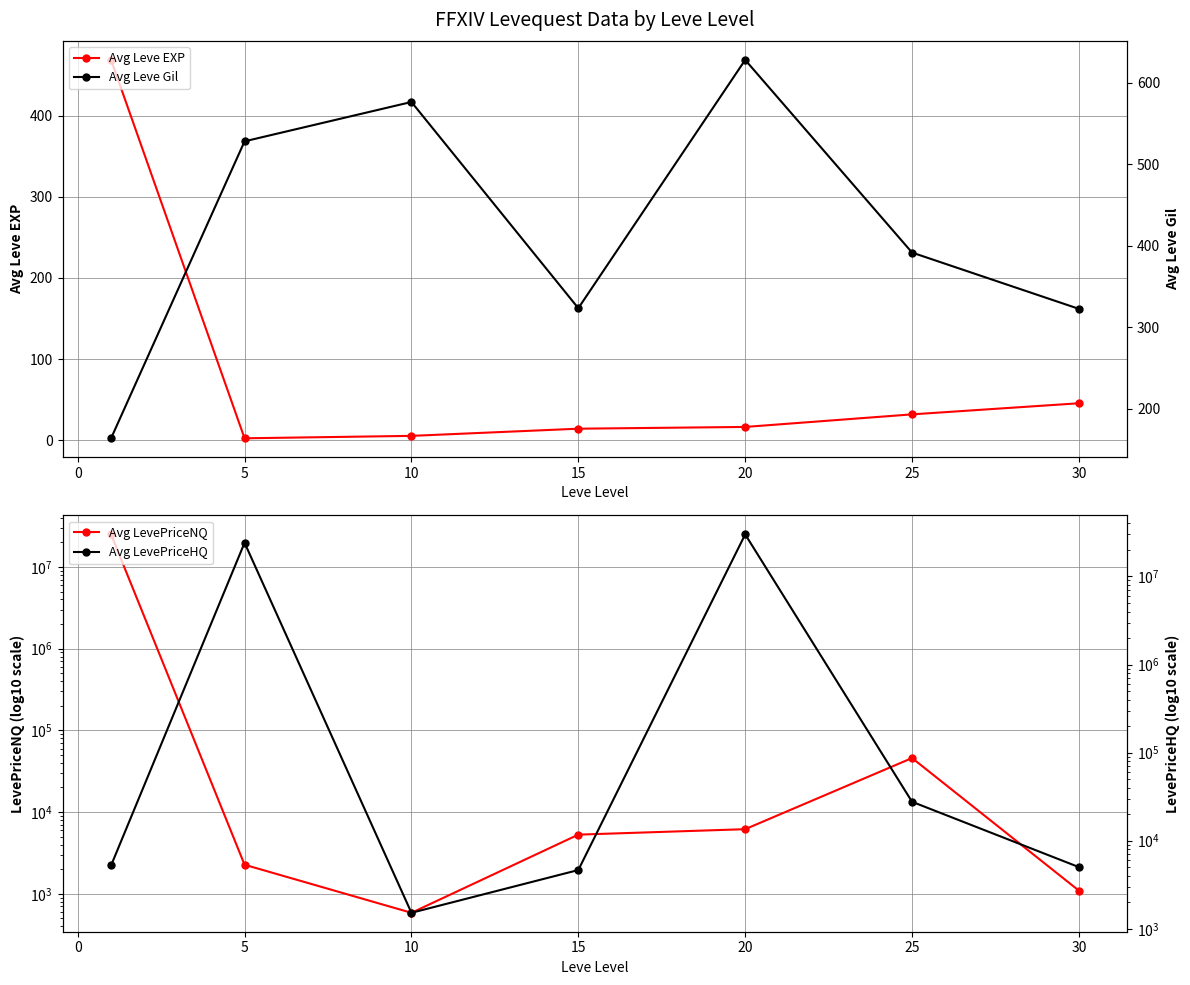

True or false: Avg Leve EXP has a value of 69.8 at 30.

False